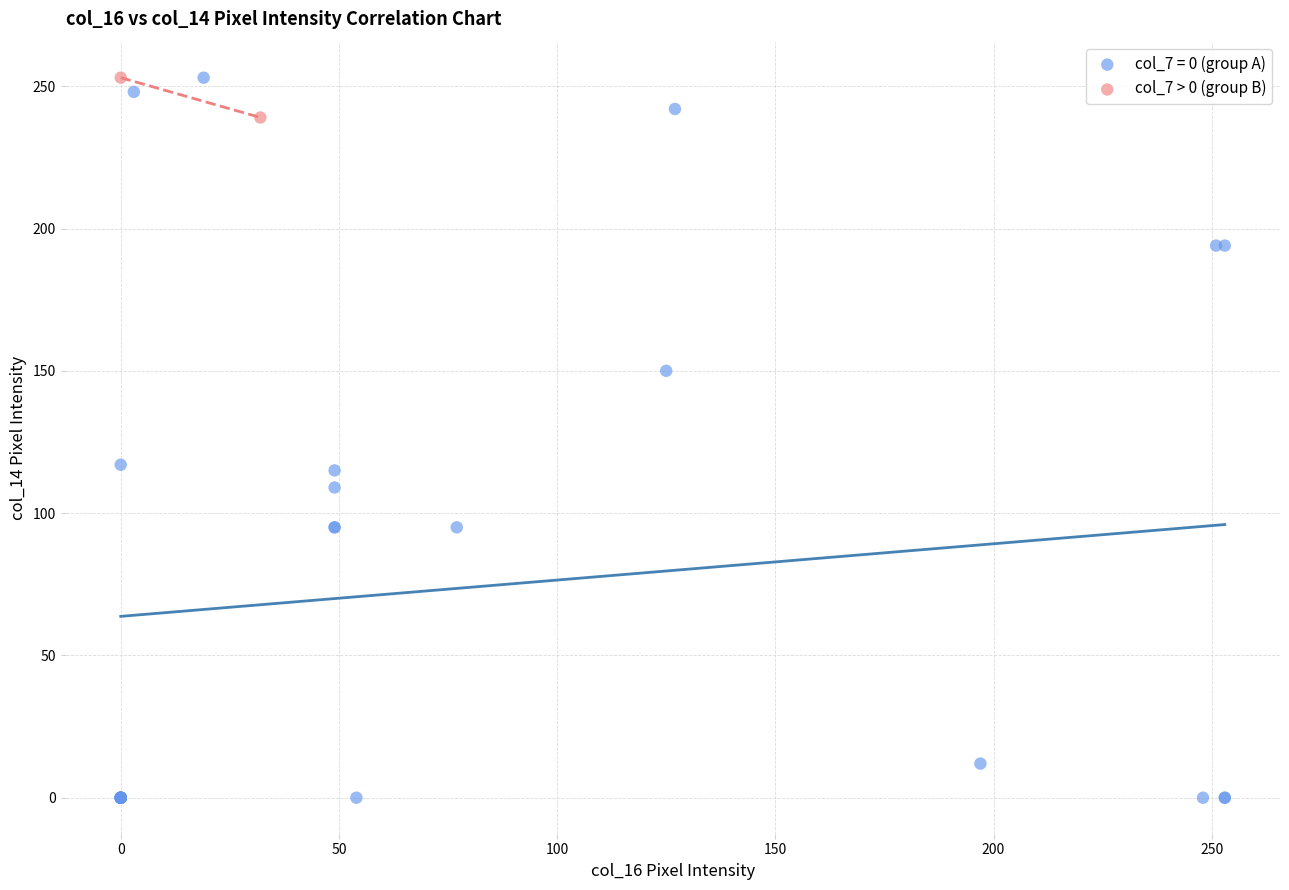

What are all the series names shown in the legend?

col_7 = 0 (group A), col_7 > 0 (group B)